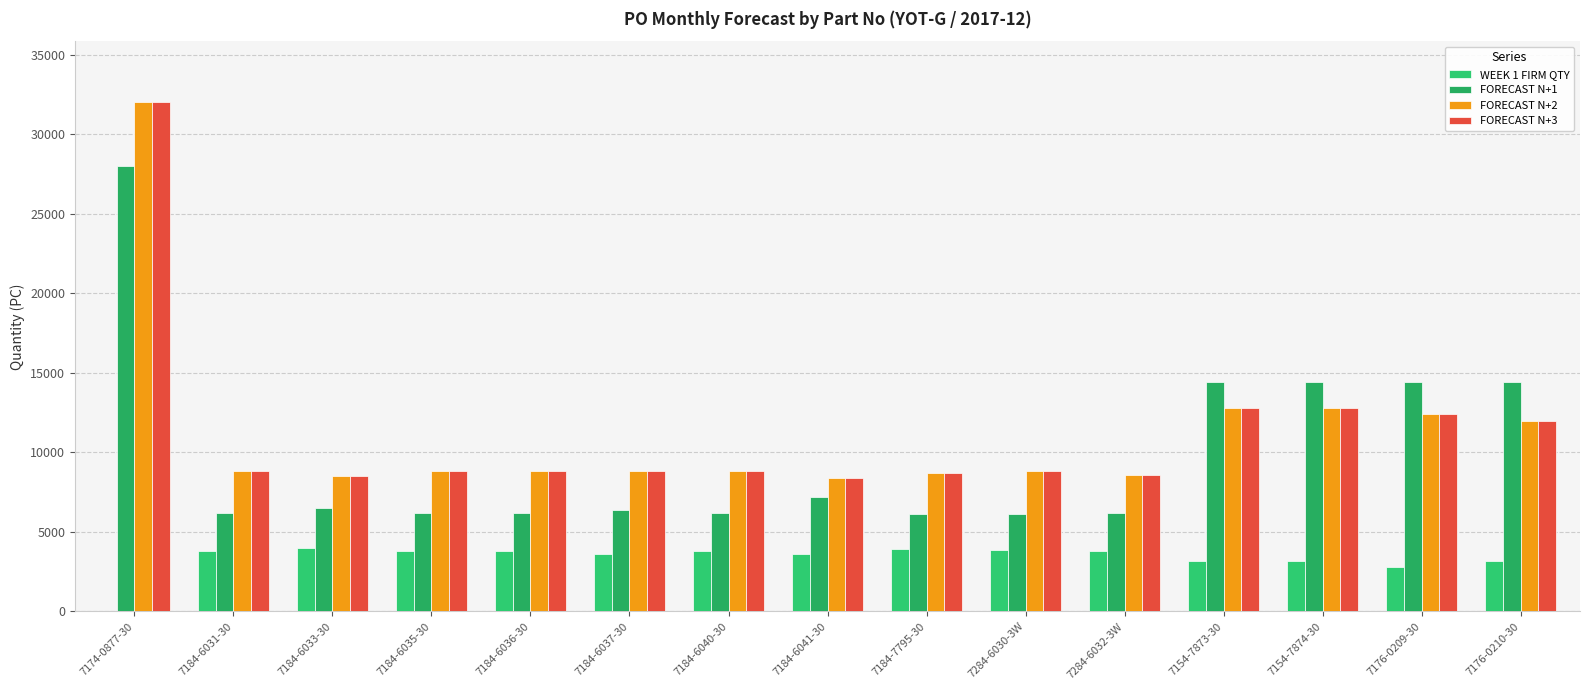

How many positive values does the WEEK 1 FIRM QTY series have?

14